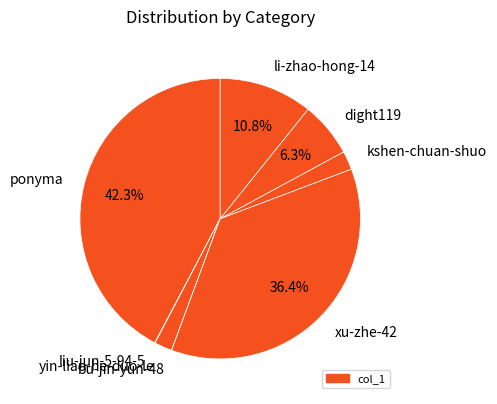

To the nearest percent, what percentage of the pie is dight119?

6%